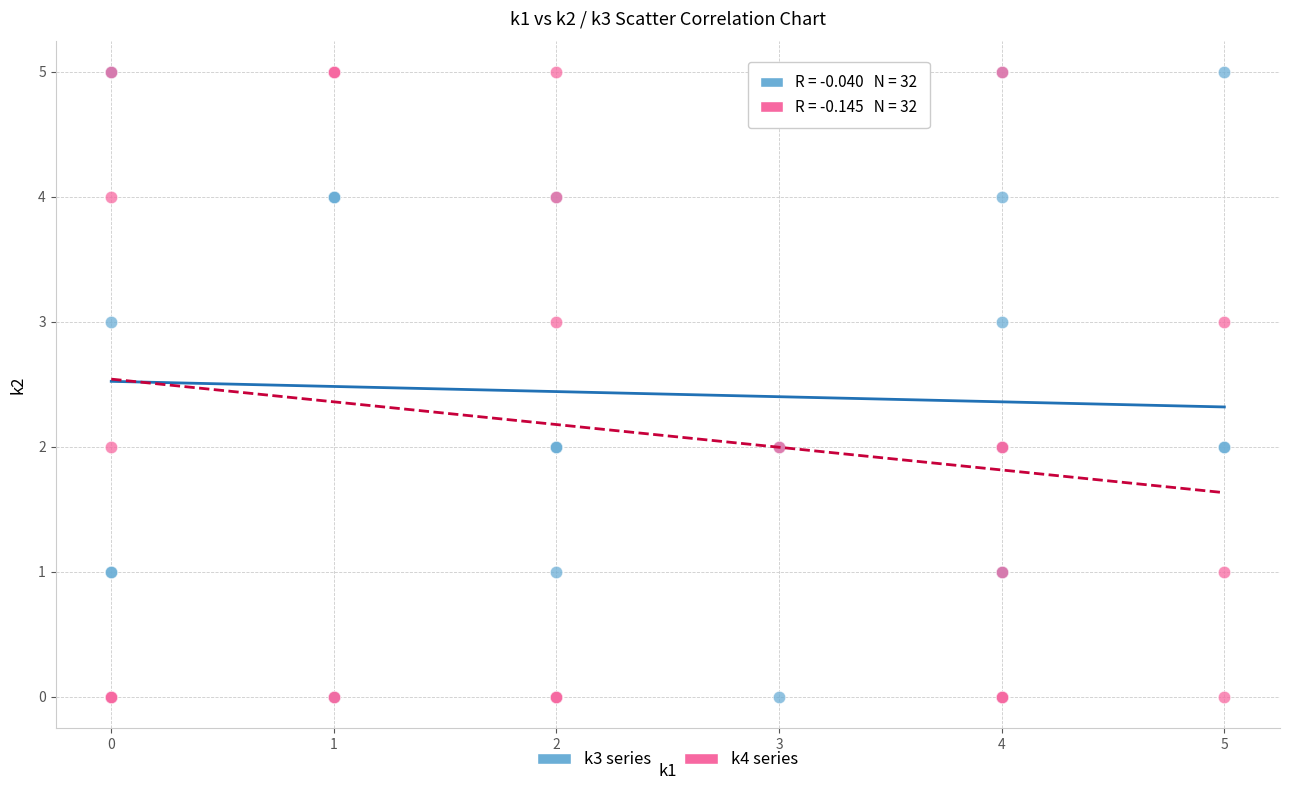

What are all the series names shown in the legend?

k3 series, k4 series